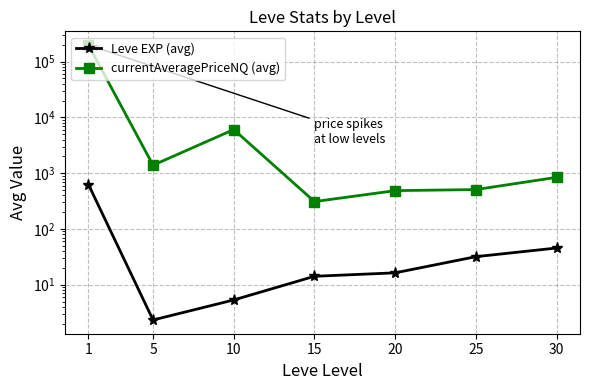

How many interior local valleys does the Leve EXP (avg) series have?

1